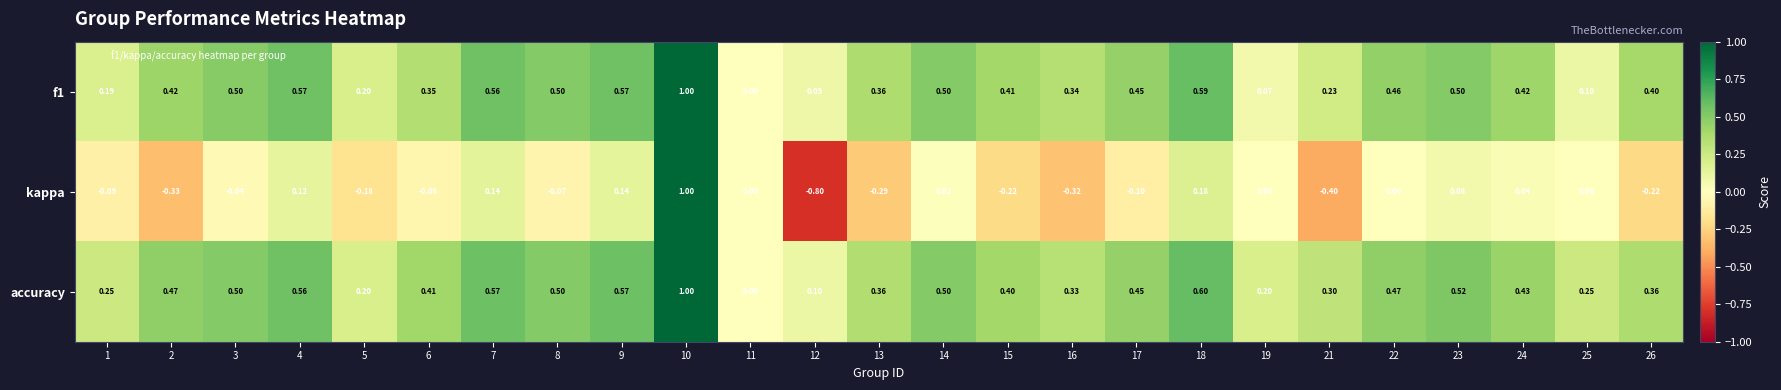

Between 15 and 17, which series saw the biggest shift?

kappa